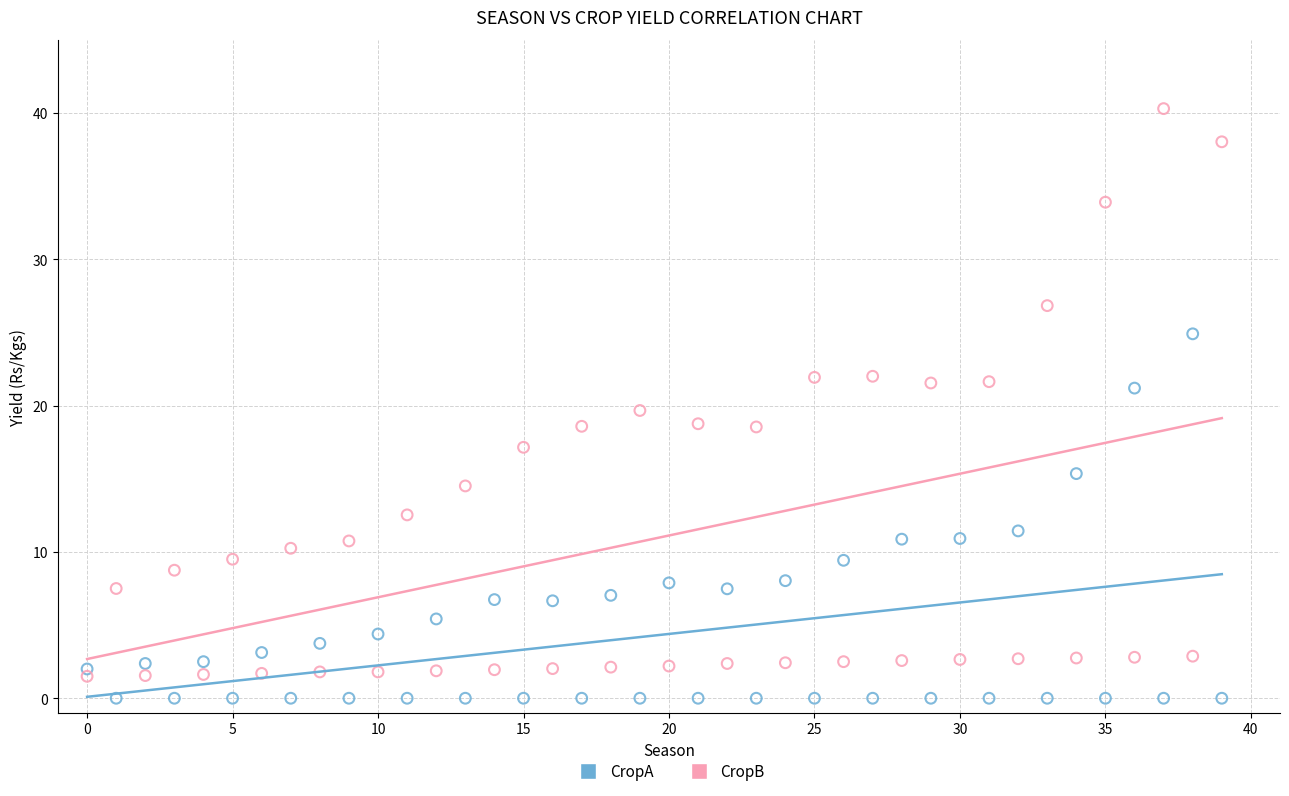

Which series contains the highest Y value?

CropB